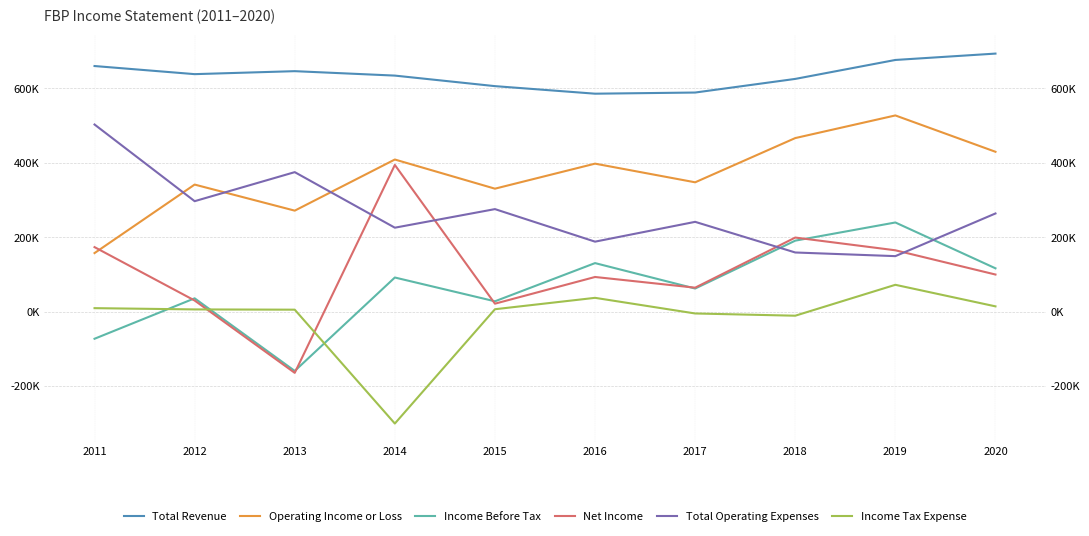

How many times do Net Income and Income Tax Expense cross each other?

2